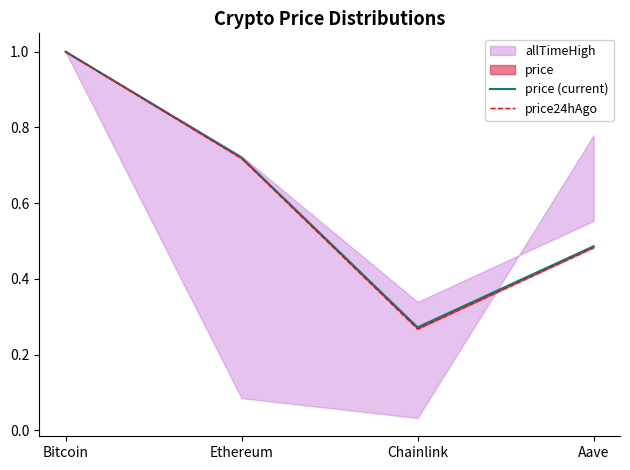

What is the minimum value for price24hAgo?

0.3